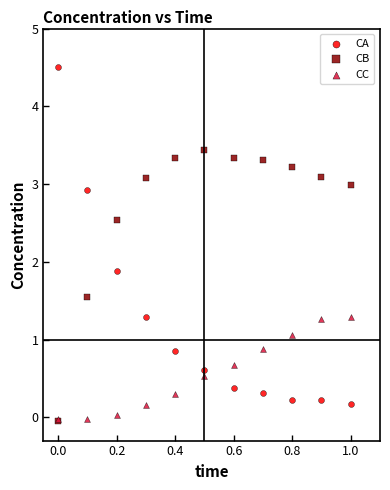

In the CA series, what Y value is closest to 2?

1.9